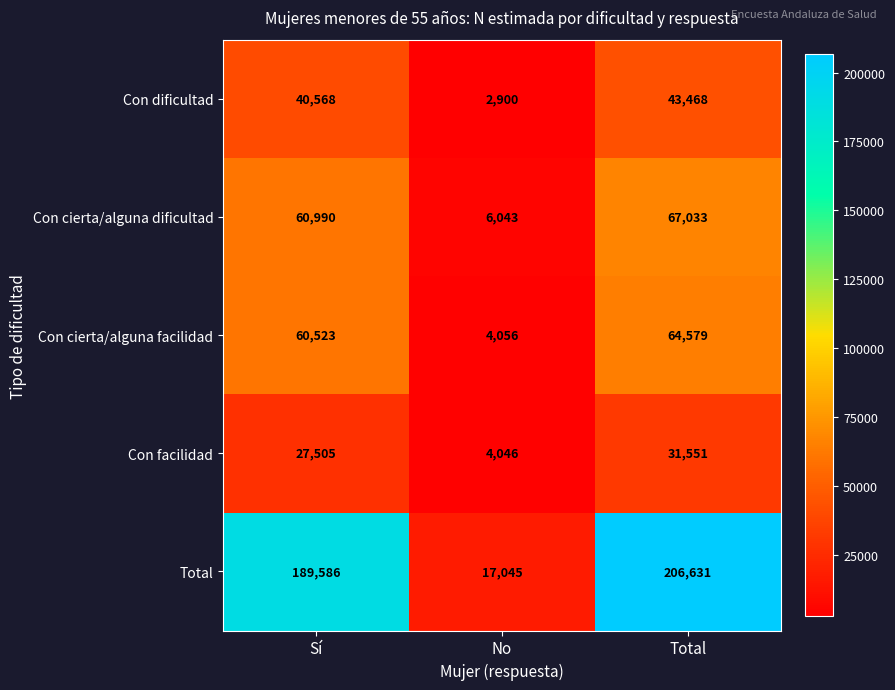

Between Sí and No, which series saw the biggest shift?

Total